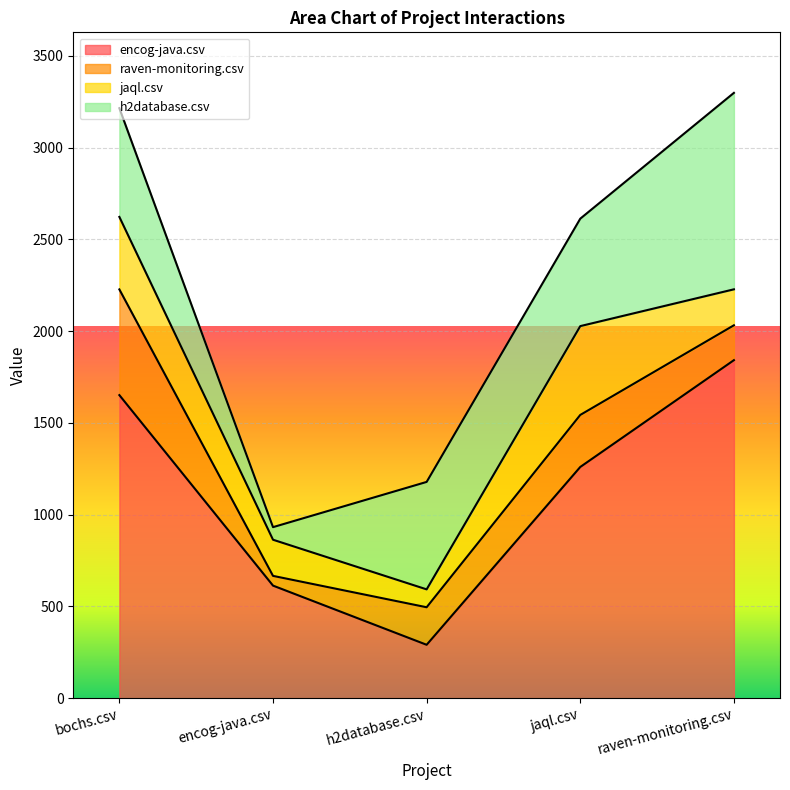

After their last crossing, which series has the higher values: h2database.csv or jaql.csv?

h2database.csv